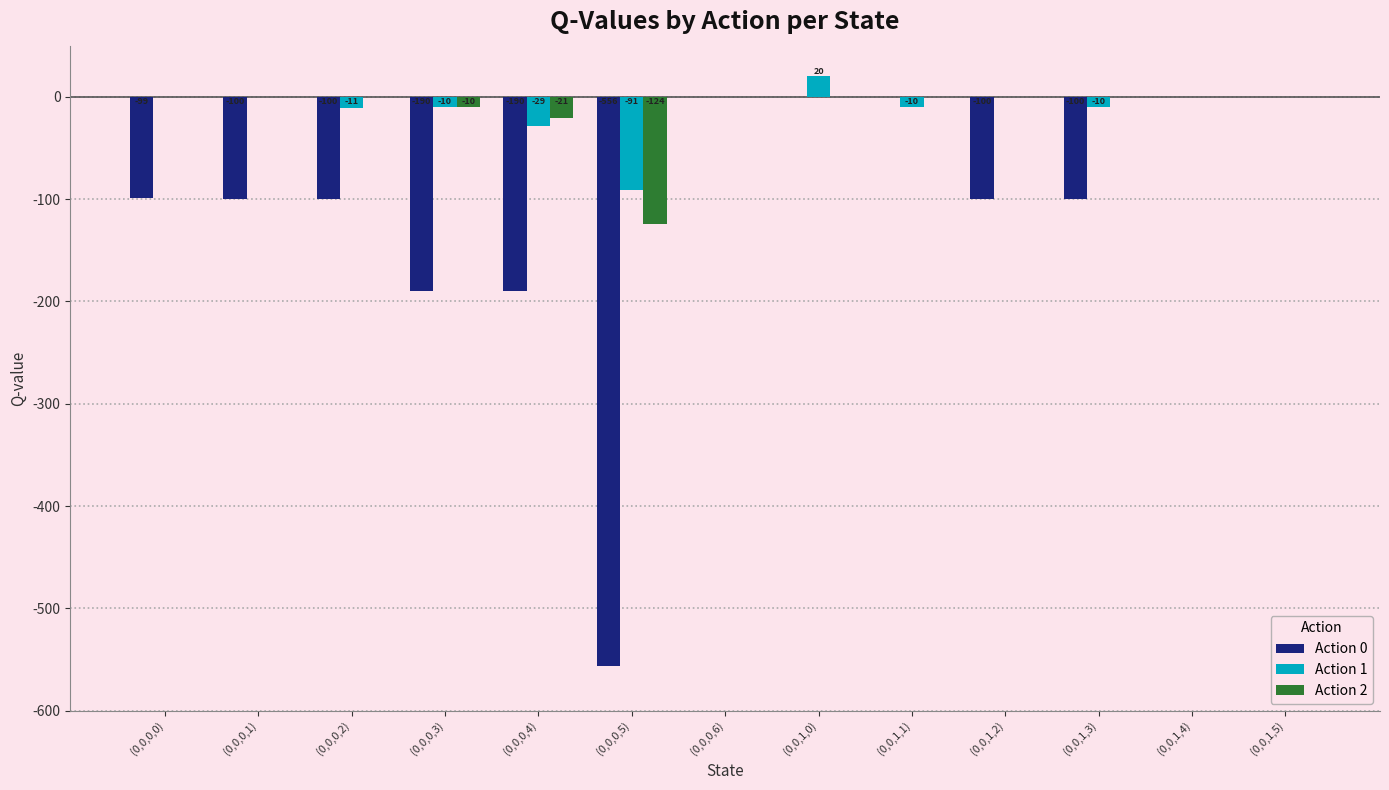

Count the number of categories in the chart.

13